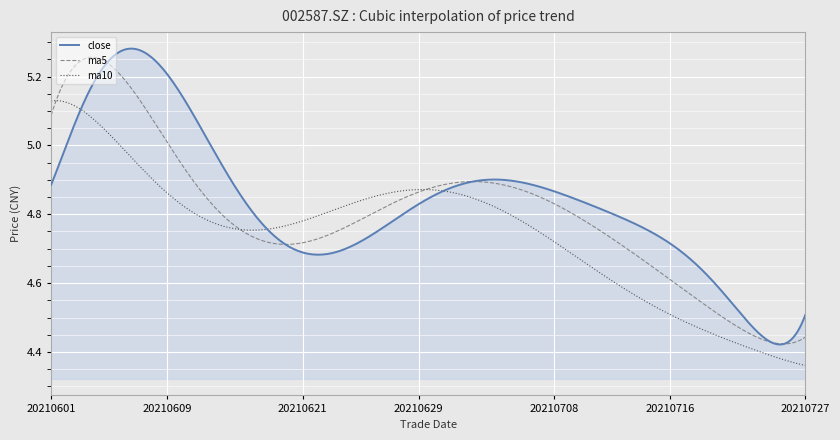

List the series in order of their overall mean, lowest first.

ma10, ma5, close